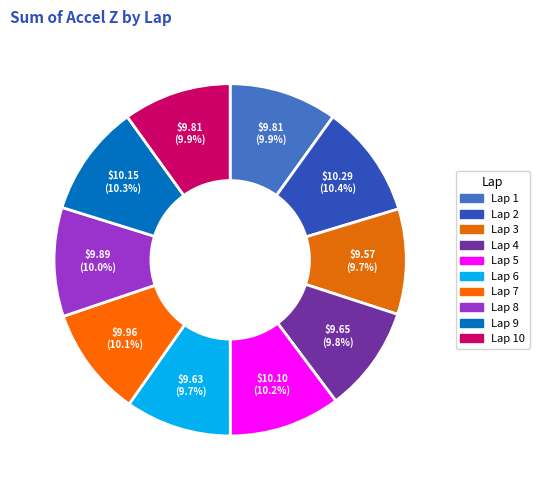

Rank the categories by value from lowest to highest.

Lap 3, Lap 6, Lap 4, Lap 1, Lap 10, Lap 8, Lap 7, Lap 5, Lap 9, Lap 2